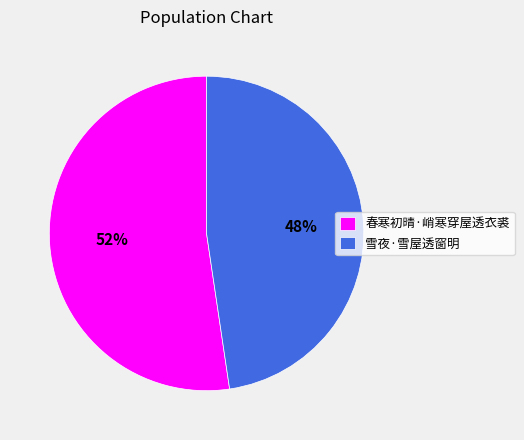

Is it true that 雪夜·雪屋透窗明 is 48% of the pie?

True